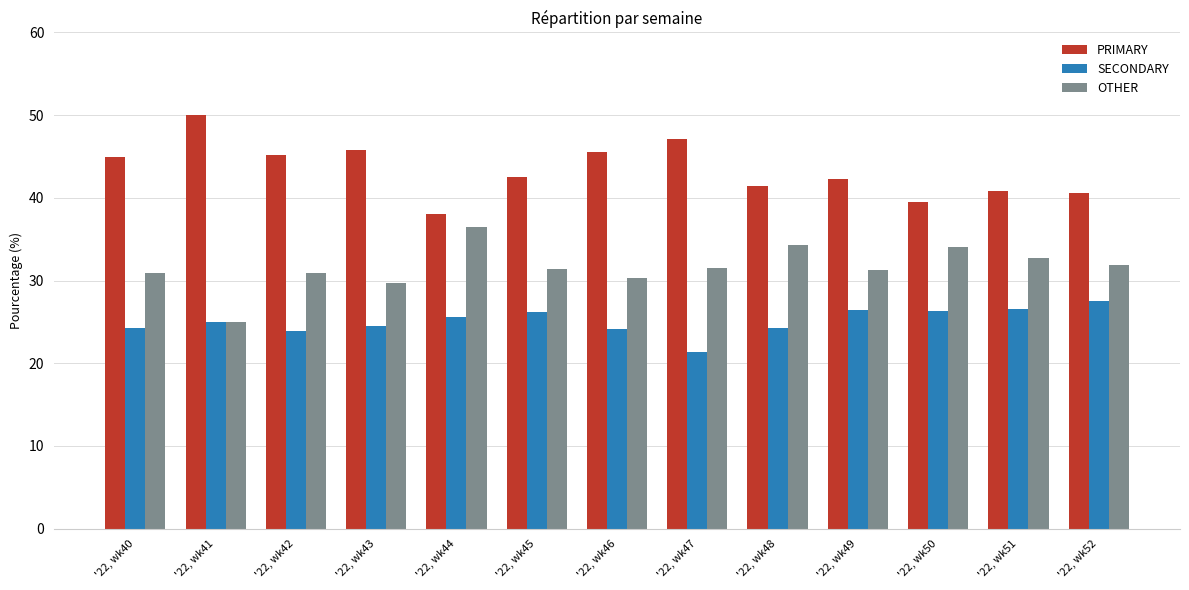

How many groups of bars are there?

13